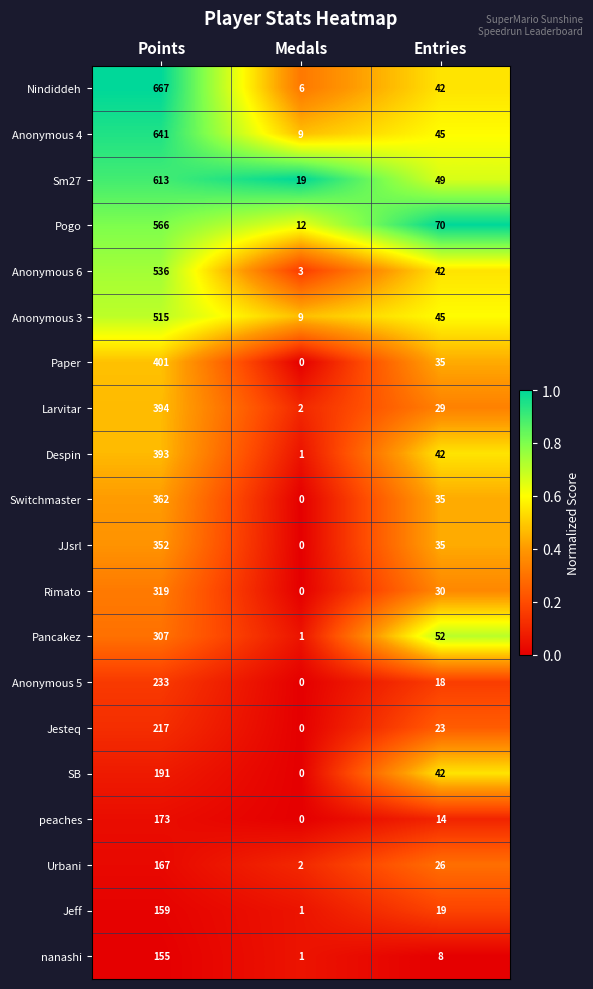

What is the lowest value of the Anonymous 3 series?

9